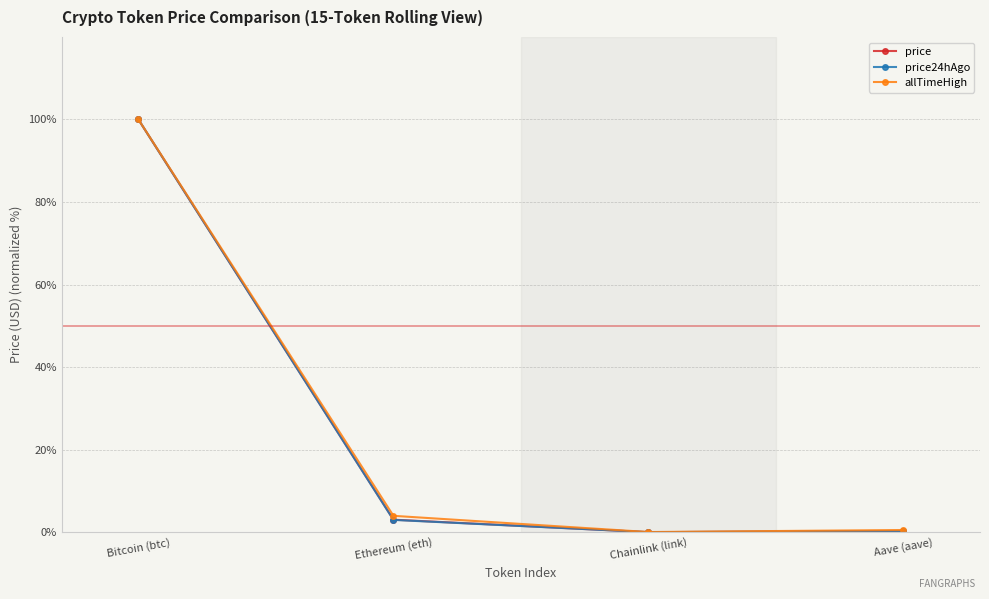

Between Bitcoin (btc) and Aave (aave), which series saw the biggest shift?

price